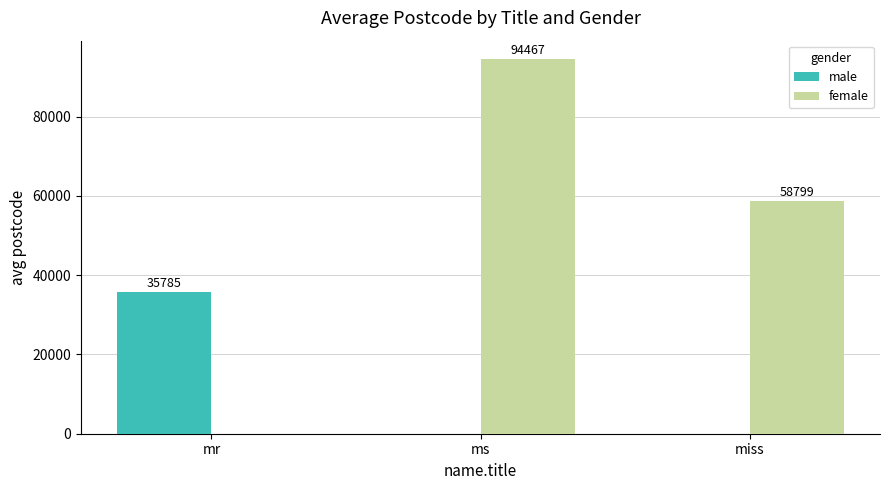

At which label is female closest to 47233?

miss